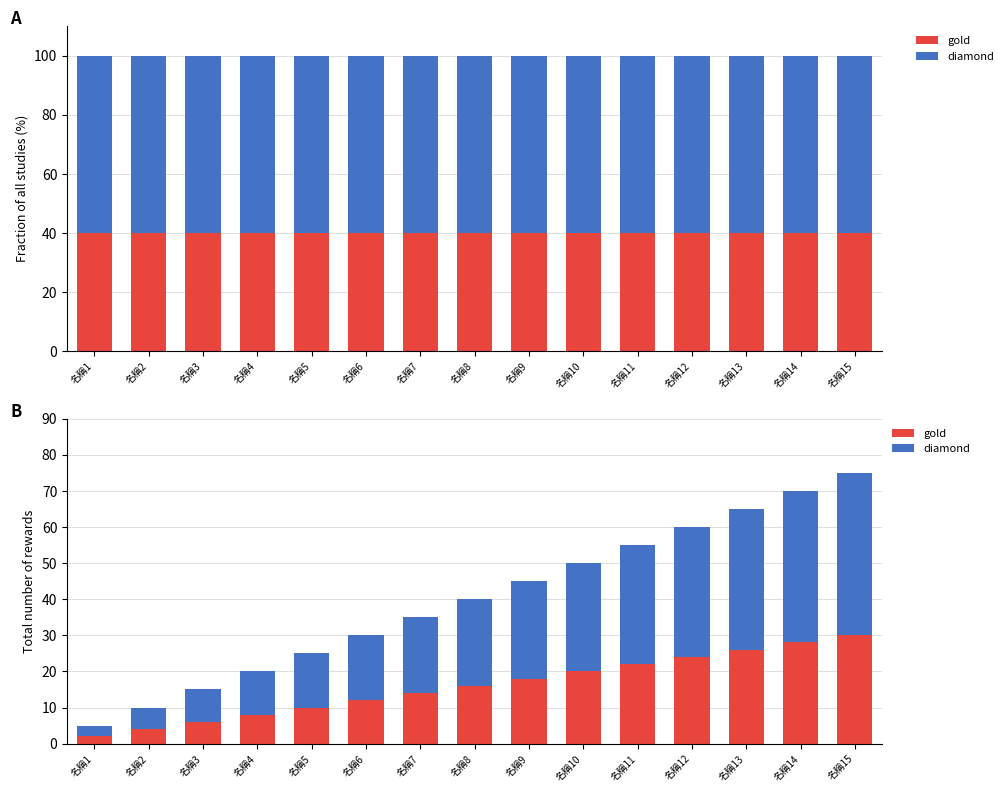

What is the difference between the highest and lowest values at 名稱6?

6